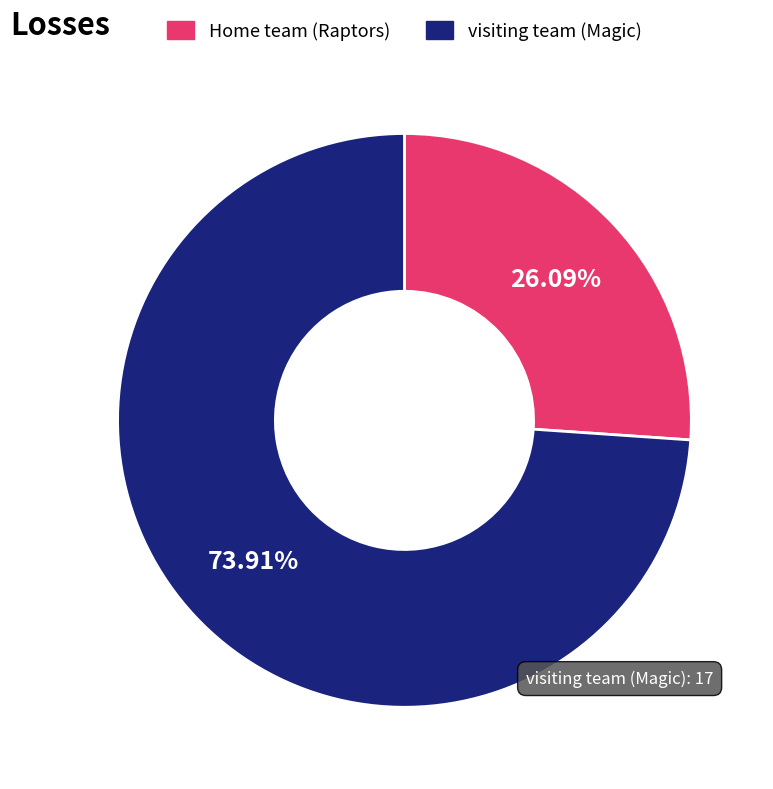

Rank the categories by value from highest to lowest.

visiting team (Magic), Home team (Raptors)